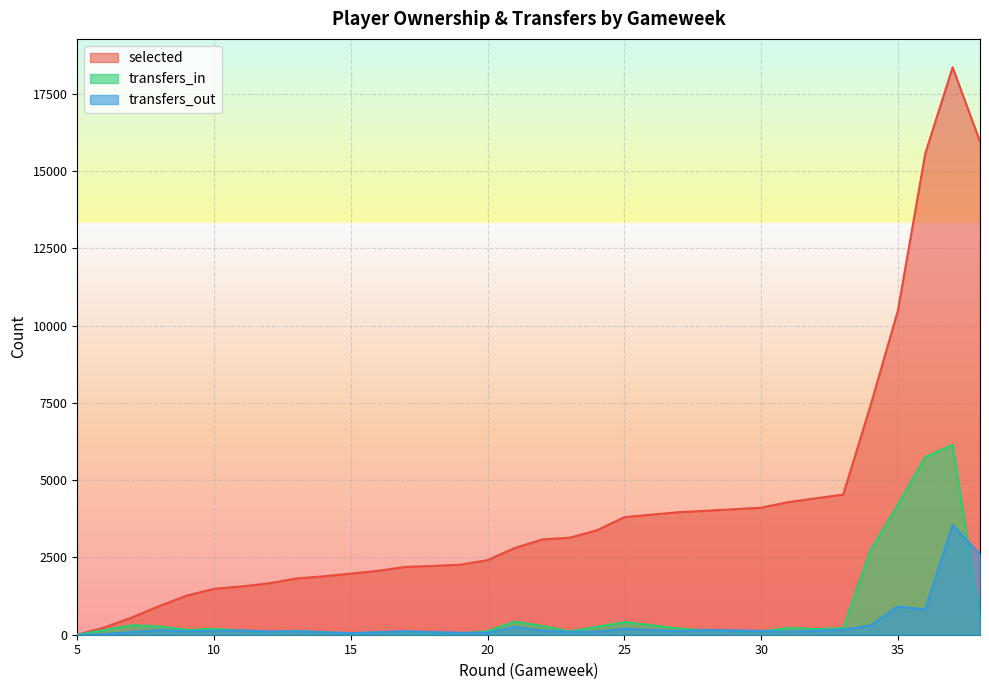

What are all the series names shown in the legend?

selected, transfers_in, transfers_out